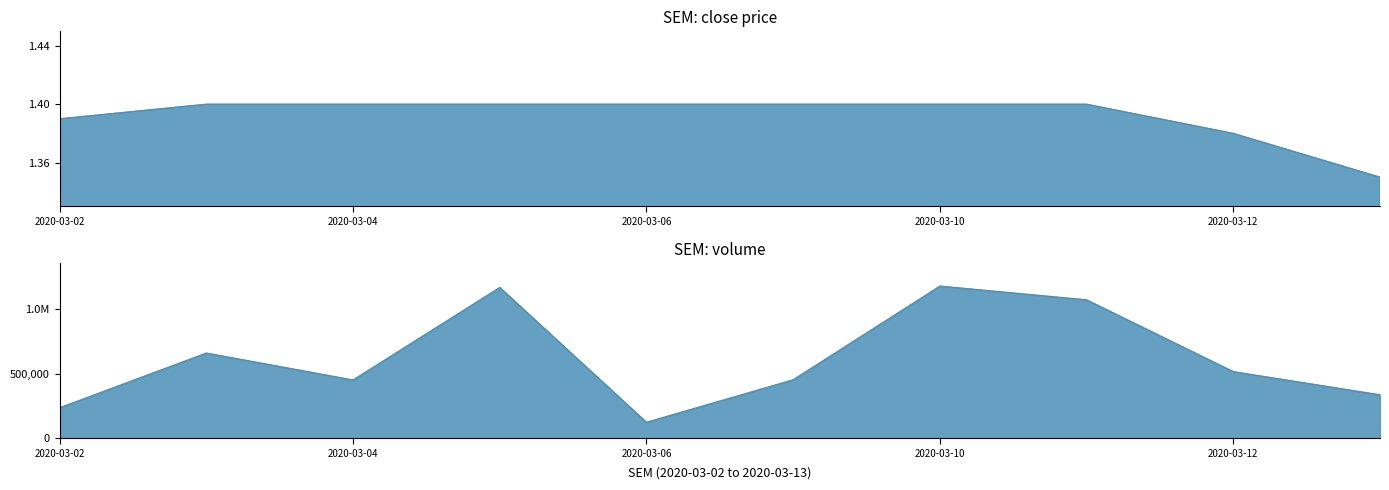

What is the average value of the vol series?

619130.0